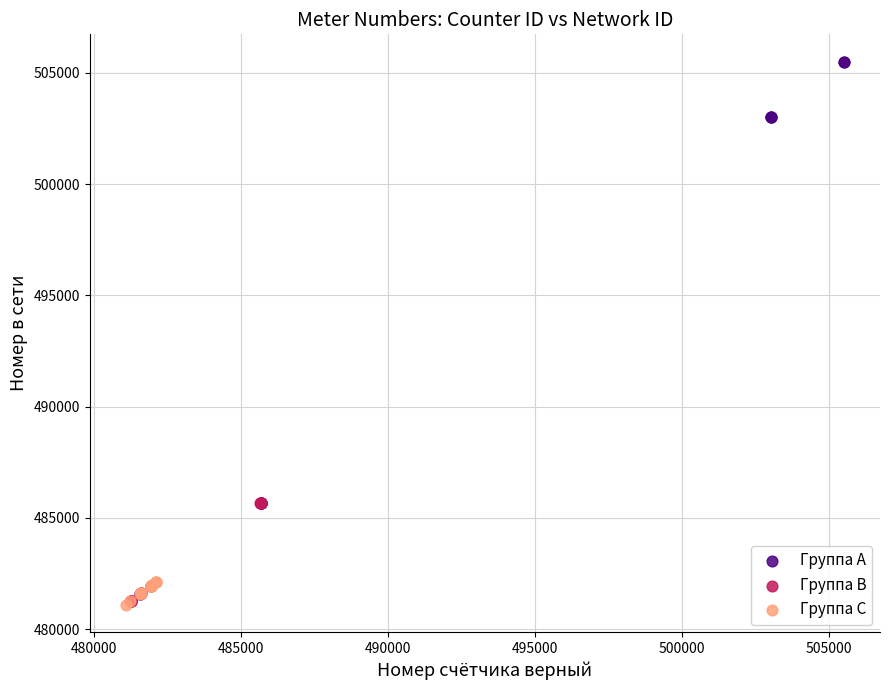

Which series reaches the maximum Y coordinate?

Группа A